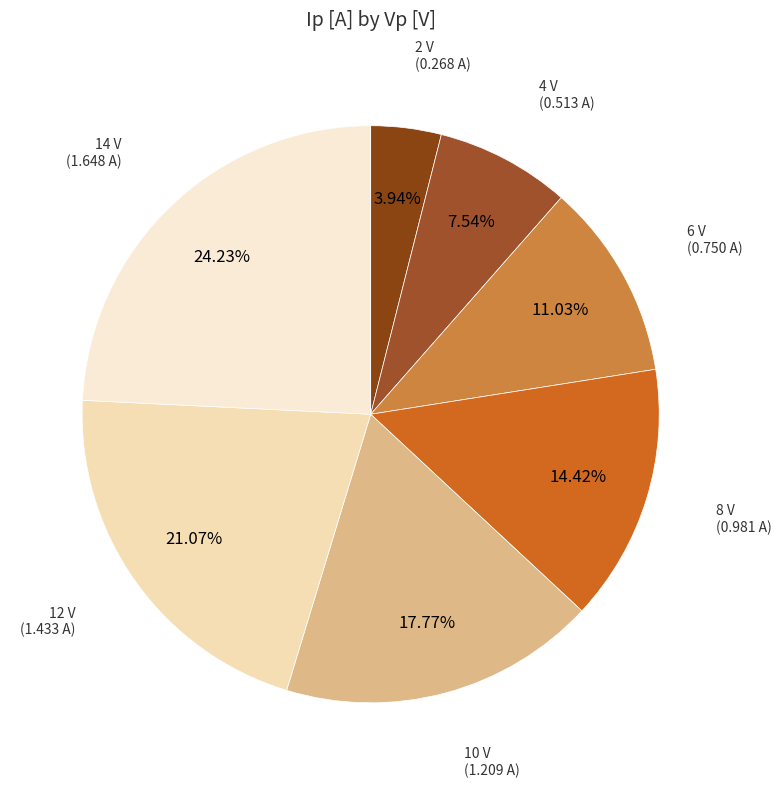

How many segments does this pie chart have?

7